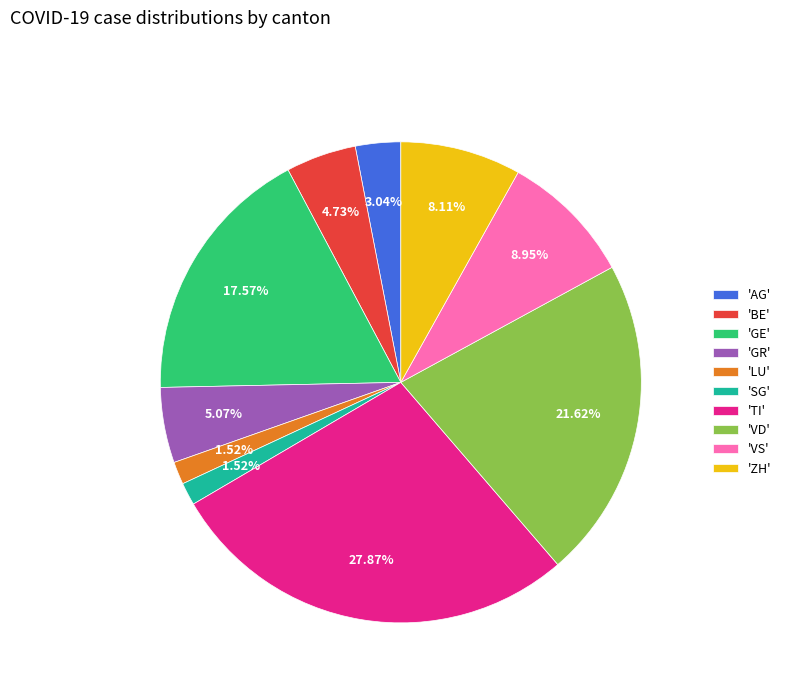

Which slice is the largest?

'TI'